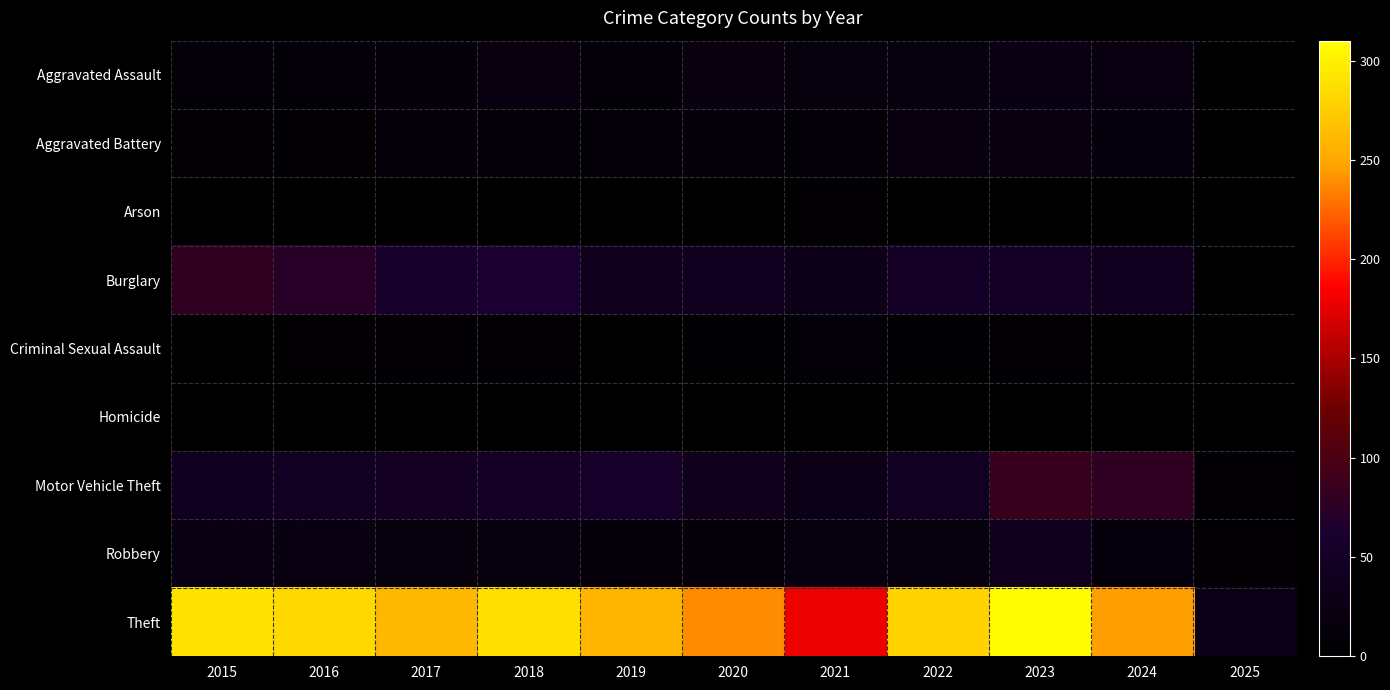

Reading left to right, extract all data points from this chart.

Aggravated Assault: 2015=11	2016=12	2017=14	2018=20	2019=12	2020=23	2021=18	2022=19	2023=26	2024=21	2025=1
Aggravated Battery: 2015=8	2016=6	2017=13	2018=11	2019=12	2020=14	2021=12	2022=20	2023=23	2024=16	2025=2
Arson: 2015=1	2016=0	2017=1	2018=0	2019=1	2020=0	2021=6	2022=0	2023=2	2024=3	2025=0
Burglary: 2015=80	2016=73	2017=56	2018=62	2019=39	2020=40	2021=33	2022=50	2023=49	2024=41	2025=2
Criminal Sexual Assault: 2015=3	2016=5	2017=8	2018=7	2019=3	2020=4	2021=10	2022=4	2023=7	2024=0	2025=1
Homicide: 2015=1	2016=1	2017=1	2018=1	2019=0	2020=0	2021=1	2022=1	2023=0	2024=2	2025=0
Motor Vehicle Theft: 2015=40	2016=45	2017=47	2018=50	2019=54	2020=37	2021=30	2022=45	2023=86	2024=79	2025=8
Robbery: 2015=24	2016=24	2017=18	2018=17	2019=14	2020=14	2021=19	2022=18	2023=39	2024=16	2025=5
Theft: 2015=290	2016=283	2017=261	2018=287	2019=259	2020=238	2021=179	2022=279	2023=307	2024=245	2025=28